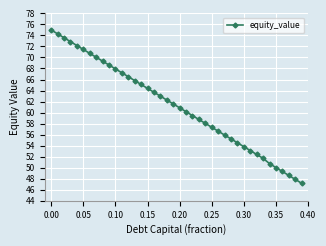

What is the minimum value shown in the chart?

47.2